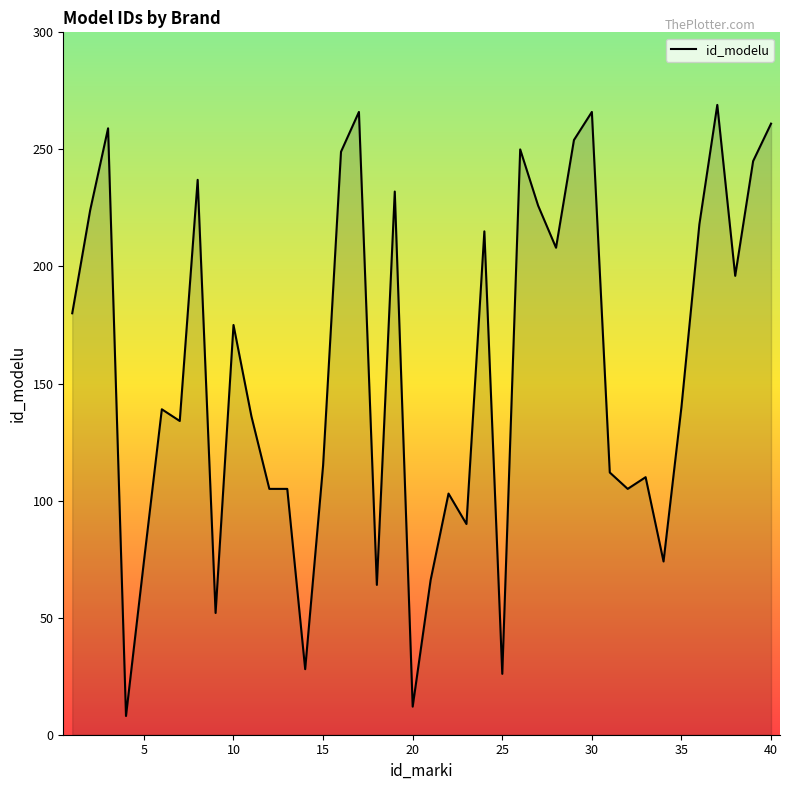

What is the maximum value shown in the chart?

269